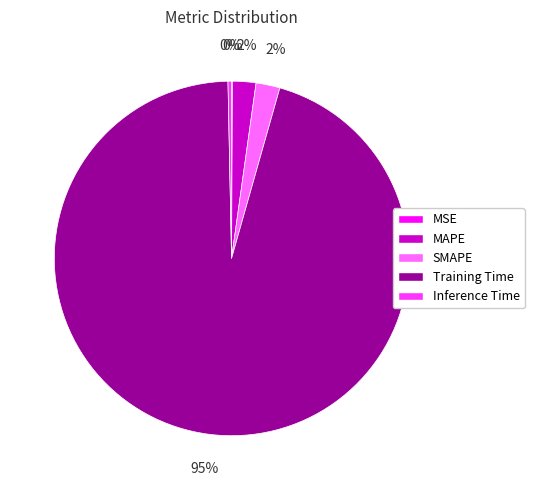

What is the largest slice in the pie chart?

Training Time